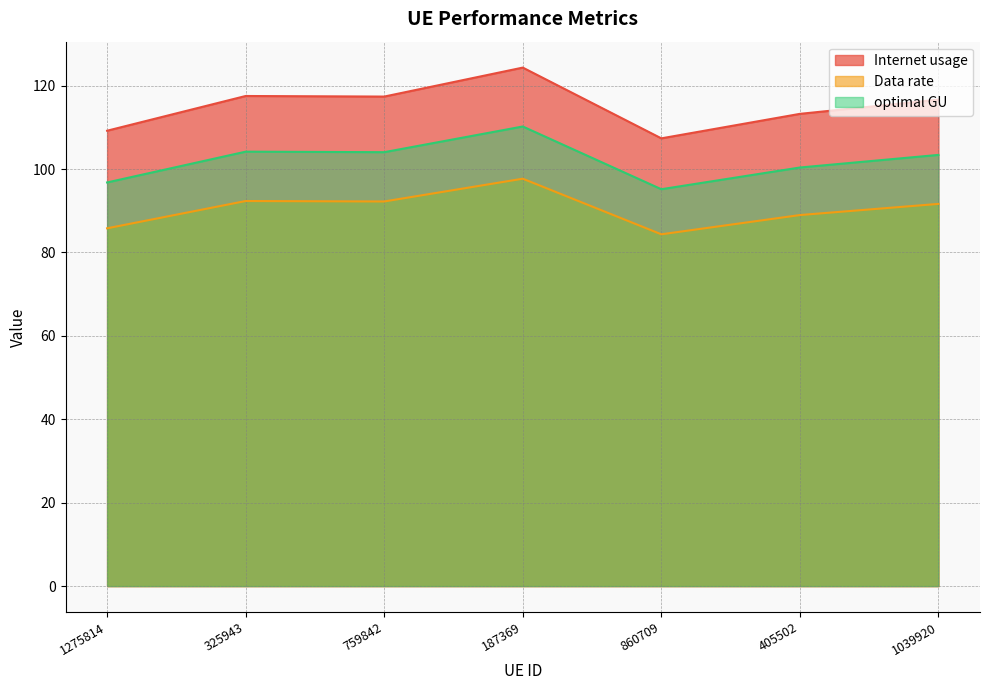

What is the total value across all series at 860709?

286.9